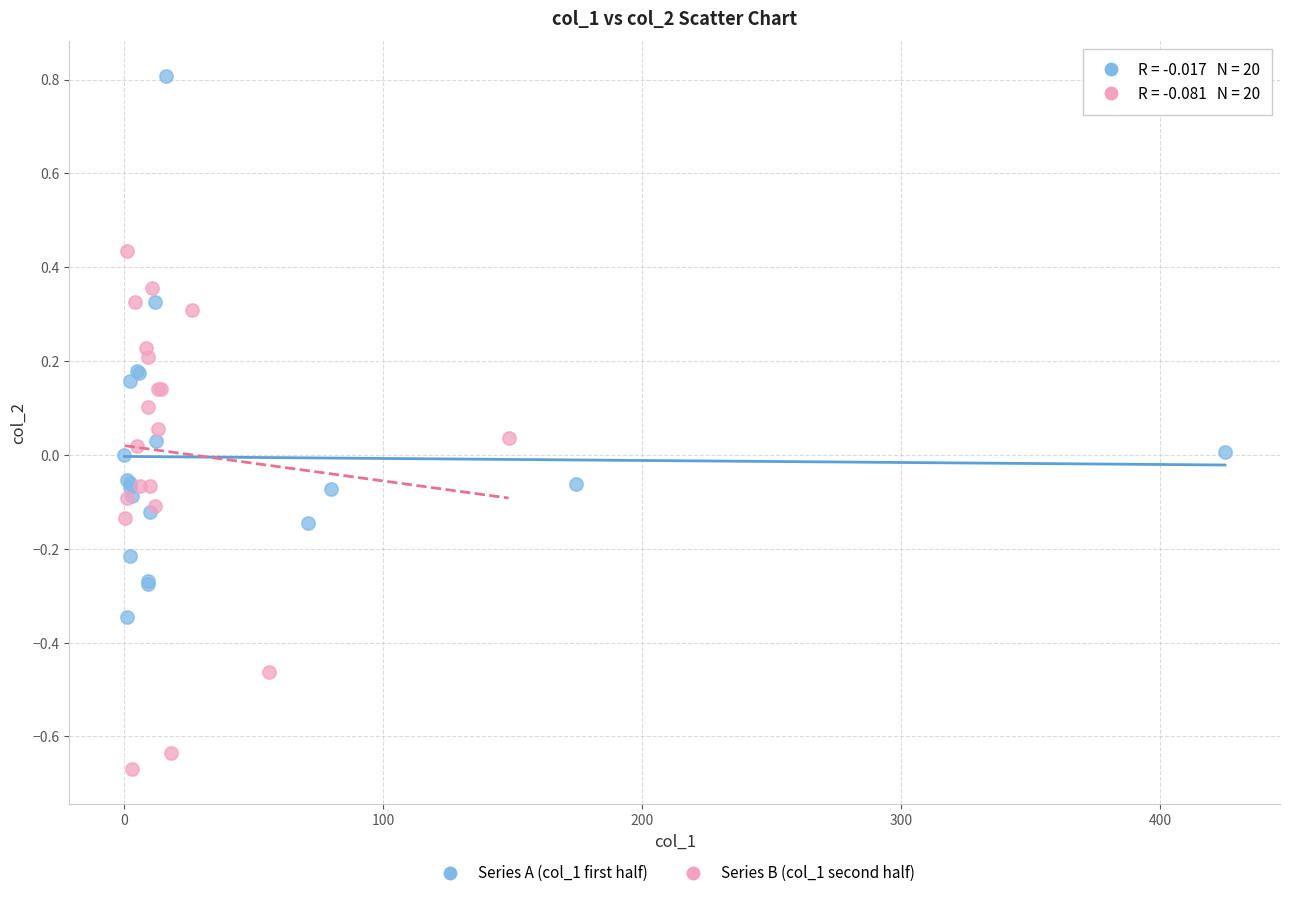

What are all the series names shown in the legend?

Series A (col_1 first half), Series B (col_1 second half)